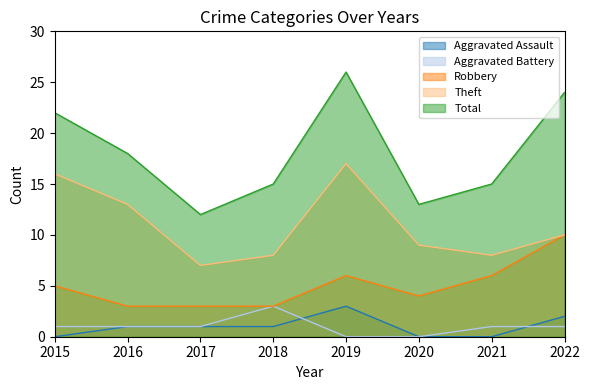

At how many categories does at least one series exceed 20?

3